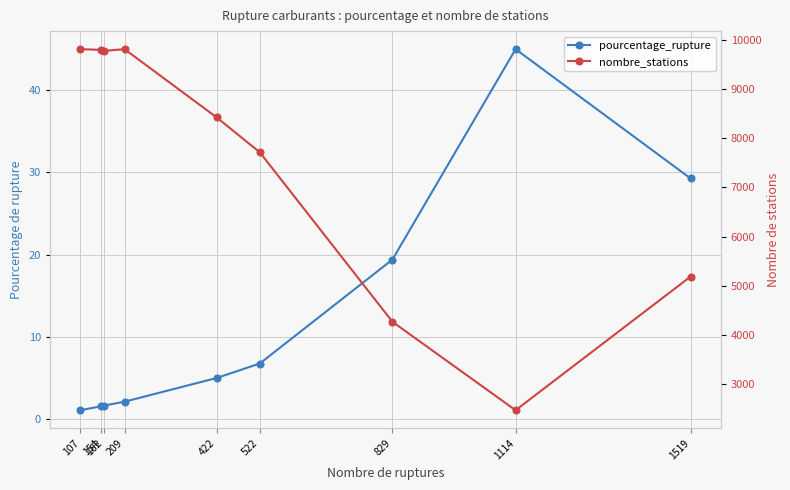

True or false: nombre_stations has a value of 9793.0 at 154.

True